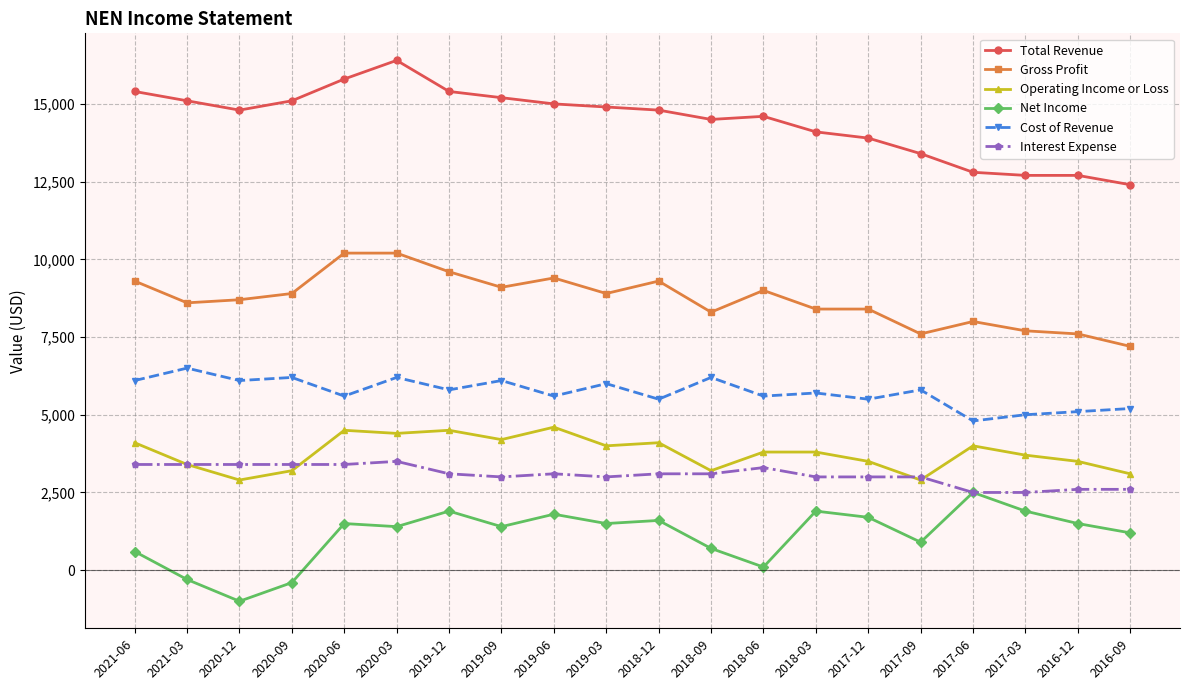

At which category is the sum across all series the highest?

2020-03